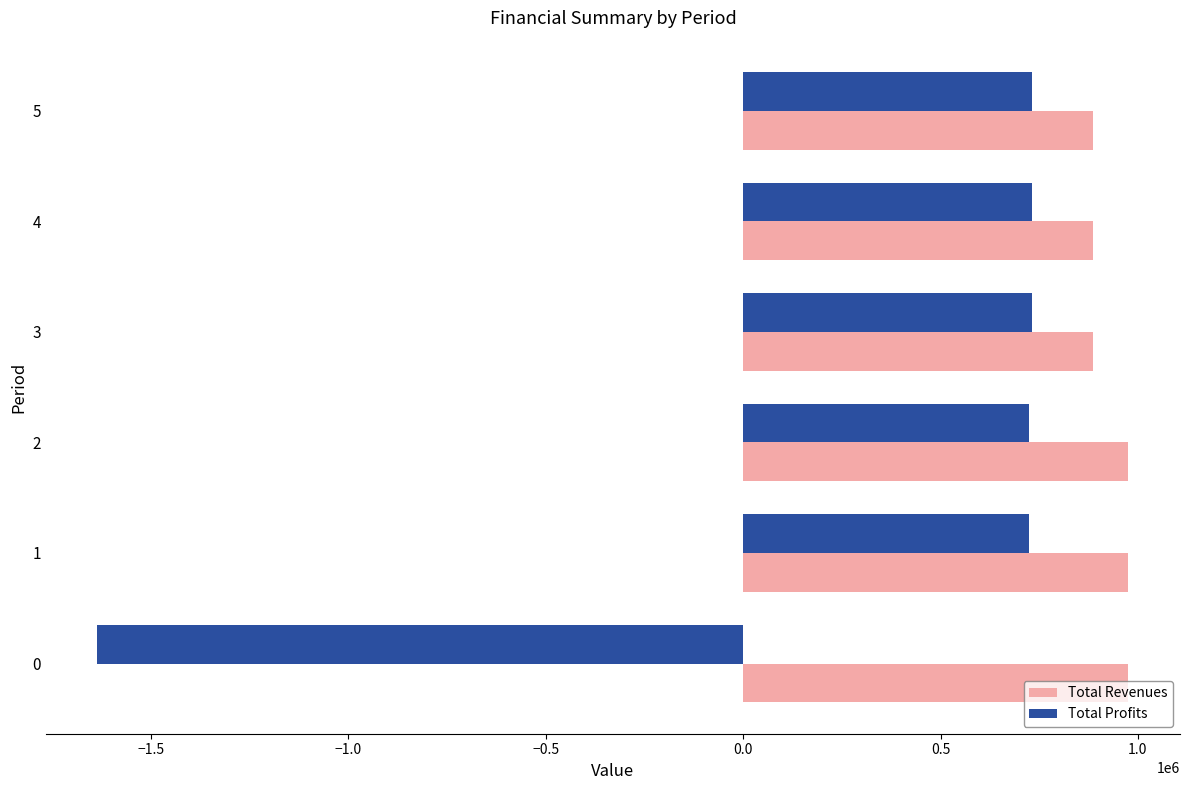

The value of Total Profits at 0 is -1635235.0. True or false?

True